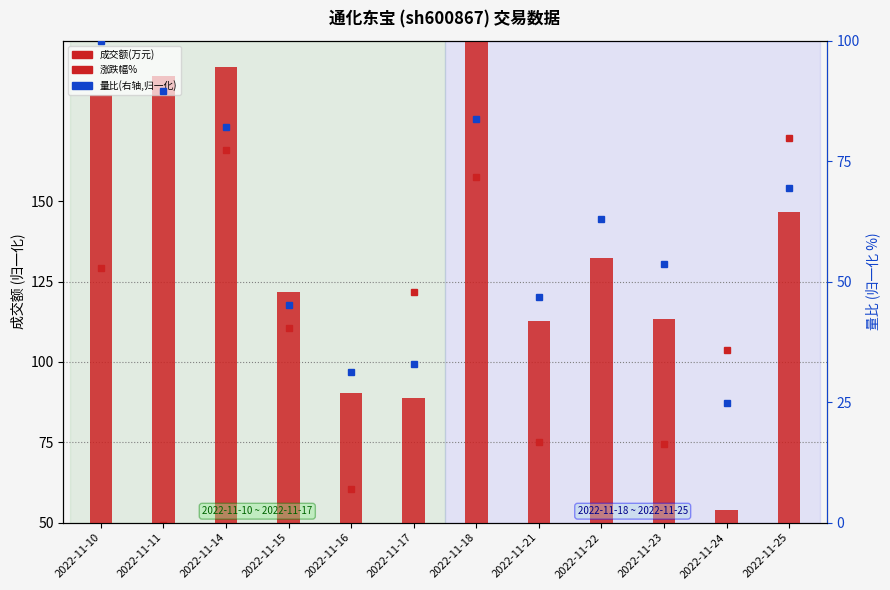

What is the value of the 涨跌幅% bar at the 10th from the left?

74.3